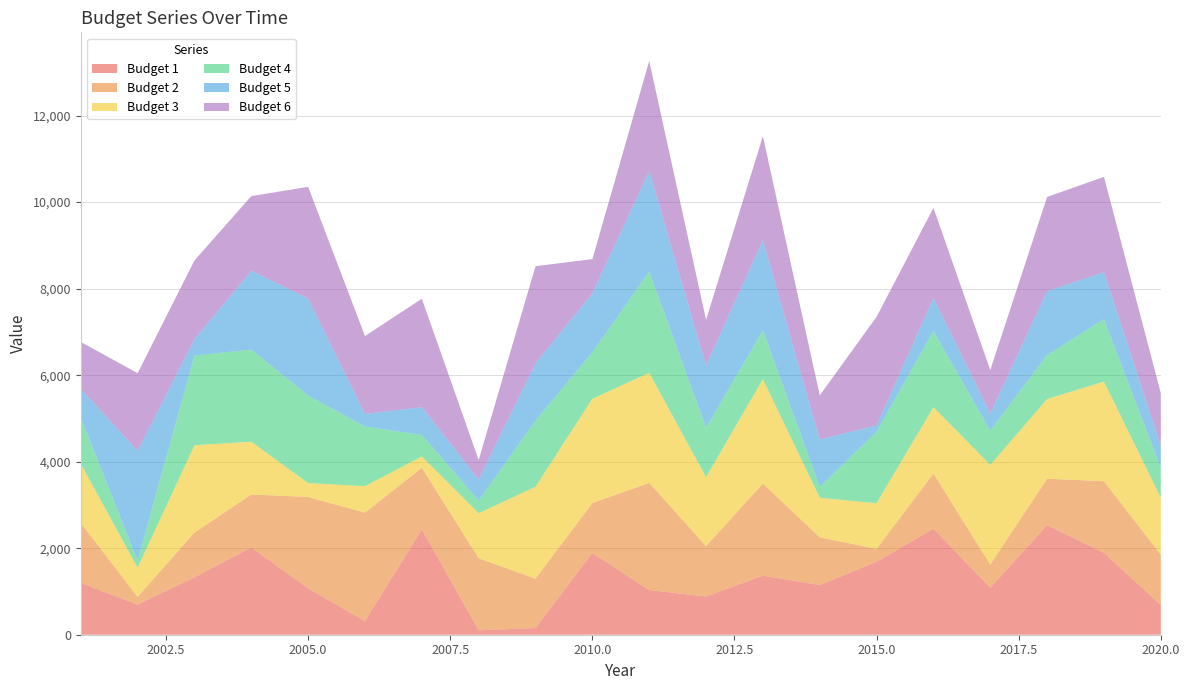

Reading left to right, what are all the values shown in this chart?

Budget 1: 2001=1197	2002=697	2003=1328	2004=2017	2005=1074	2006=317	2007=2436	2008=103	2009=155	2010=1893	2011=1033	2012=883	2013=1365	2014=1149	2015=1688	2016=2451	2017=1088	2018=2534	2019=1895	2020=687
Budget 2: 2001=1388	2002=179	2003=1034	2004=1226	2005=2109	2006=2506	2007=1423	2008=1664	2009=1142	2010=1151	2011=2478	2012=1166	2013=2128	2014=1103	2015=298	2016=1276	2017=533	2018=1073	2019=1653	2020=1164
Budget 3: 2001=1367	2002=673	2003=2018	2004=1219	2005=322	2006=611	2007=263	2008=1042	2009=2126	2010=2411	2011=2543	2012=1593	2013=2416	2014=915	2015=1054	2016=1535	2017=2306	2018=1842	2019=2304	2020=1316
Budget 4: 2001=1066	2002=165	2003=2075	2004=2127	2005=2023	2006=1379	2007=497	2008=290	2009=1526	2010=1074	2011=2340	2012=1142	2013=1126	2014=254	2015=1651	2016=1757	2017=794	2018=1017	2019=1441	2020=692
Budget 5: 2001=665	2002=2536	2003=381	2004=1825	2005=2245	2006=292	2007=642	2008=489	2009=1328	2010=1363	2011=2322	2012=1443	2013=2088	2014=1091	2015=149	2016=767	2017=394	2018=1476	2019=1089	2020=517
Budget 6: 2001=1084	2002=1796	2003=1816	2004=1725	2005=2580	2006=1799	2007=2506	2008=450	2009=2242	2010=790	2011=2546	2012=1052	2013=2400	2014=1020	2015=2510	2016=2080	2017=1003	2018=2178	2019=2202	2020=1206